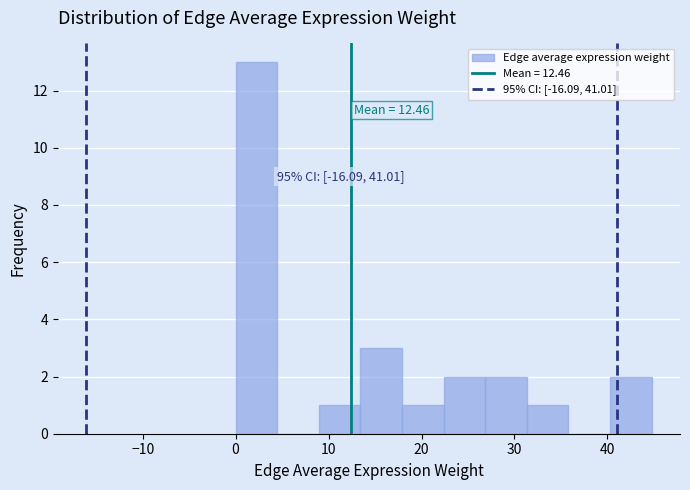

Over which range of the x-axis is the bar tallest?

0 to 4